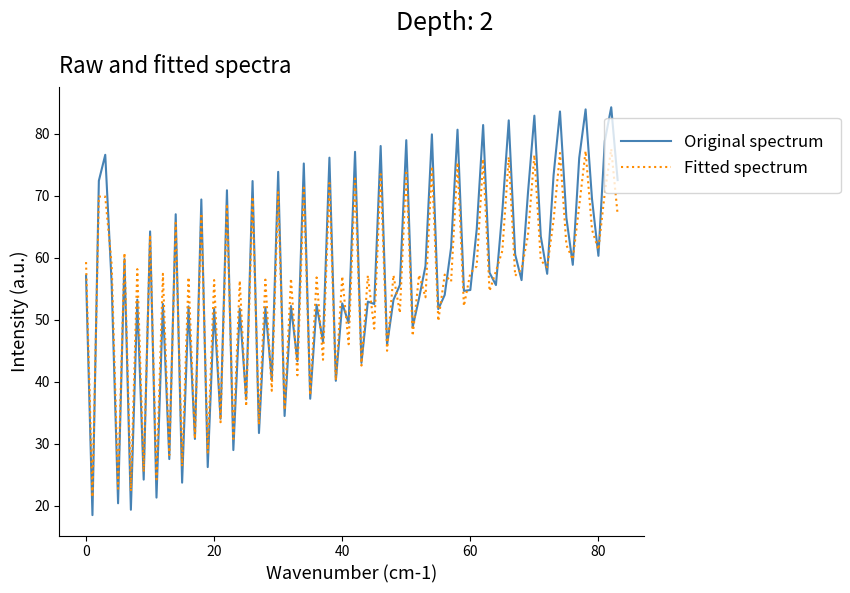

What is the maximum value shown in the chart?

84.3